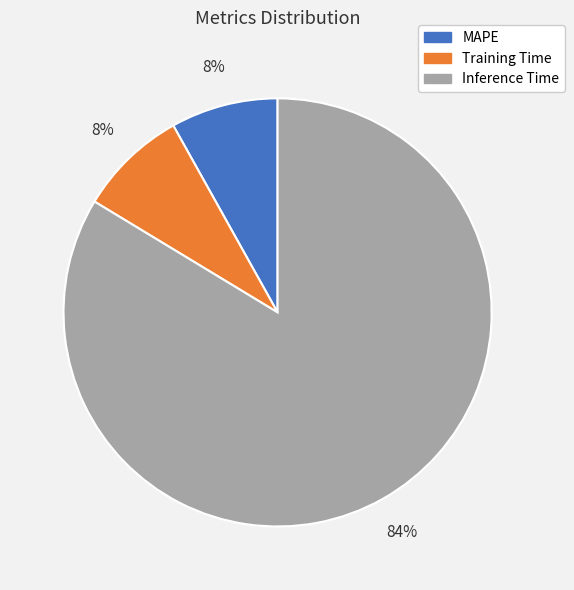

What is the largest slice in the pie chart?

Inference Time